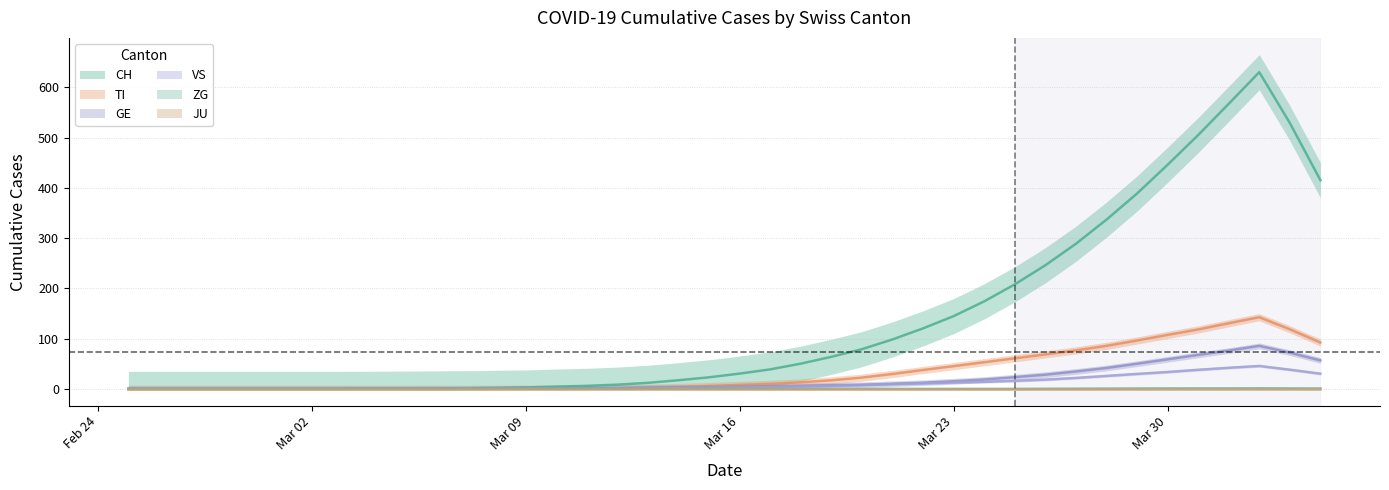

True or false: ZG has a value of 0 at 2020-03-08.

True